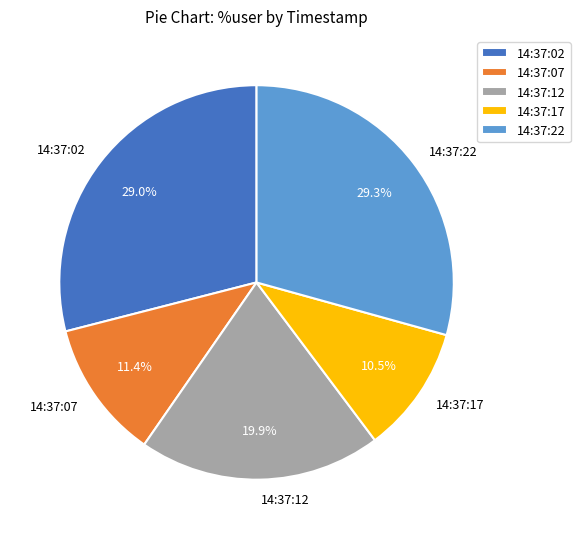

What is the ratio of the value at 14:37:17 to the value at 14:37:07?

0.9